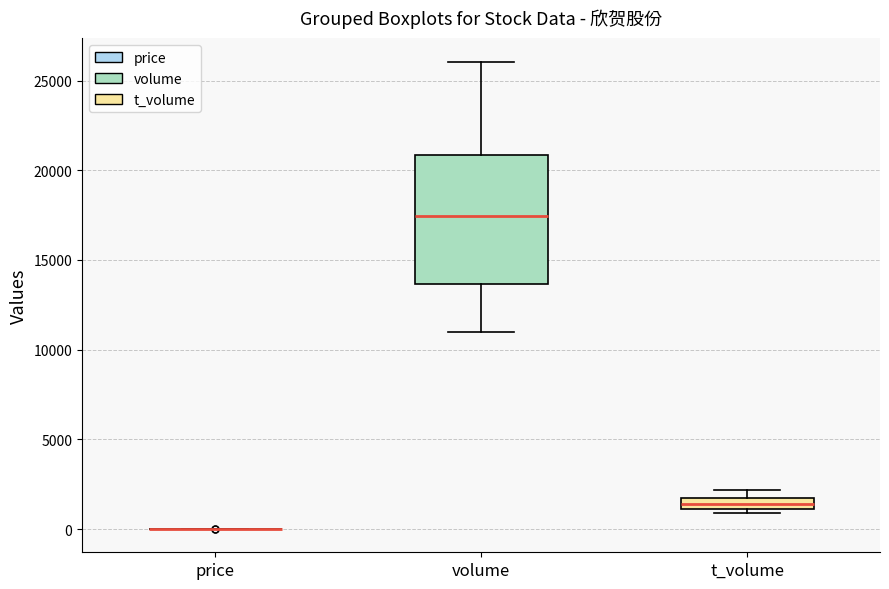

Comparing the boxes themselves (not the whiskers), which one is the tallest?

volume